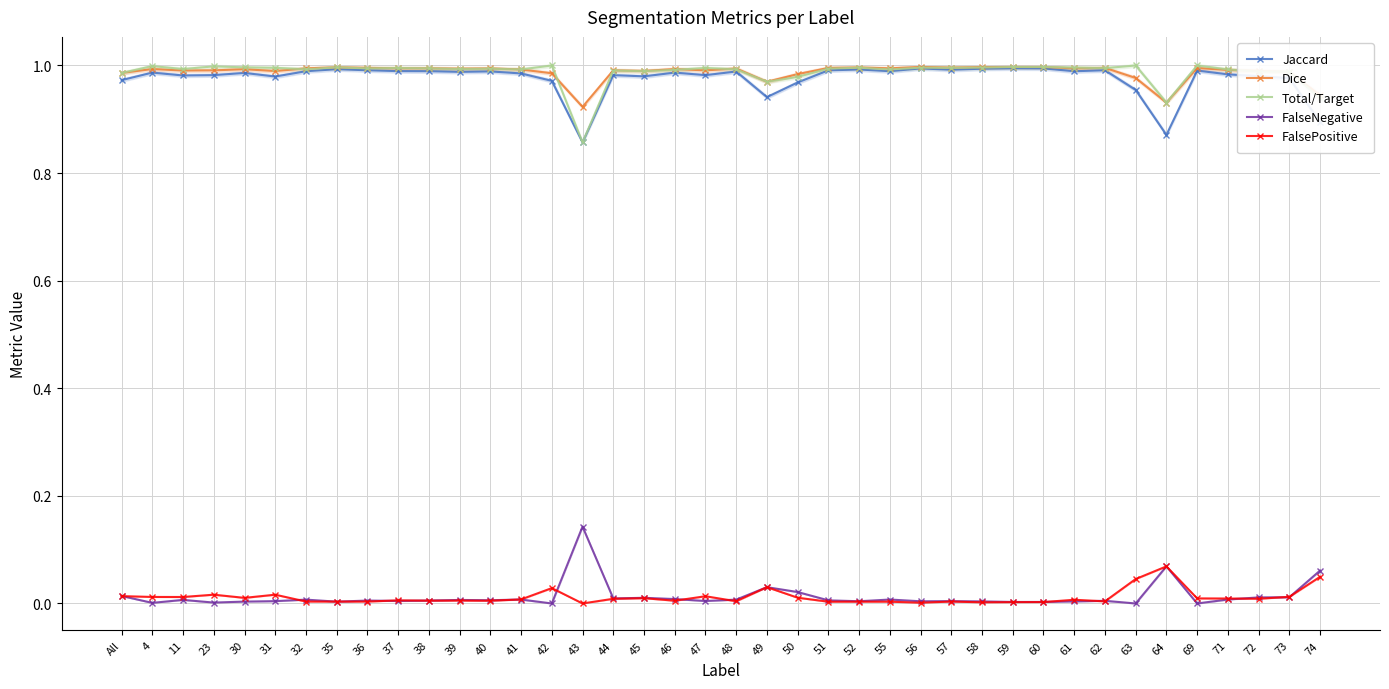

How many series are shown in this chart?

5